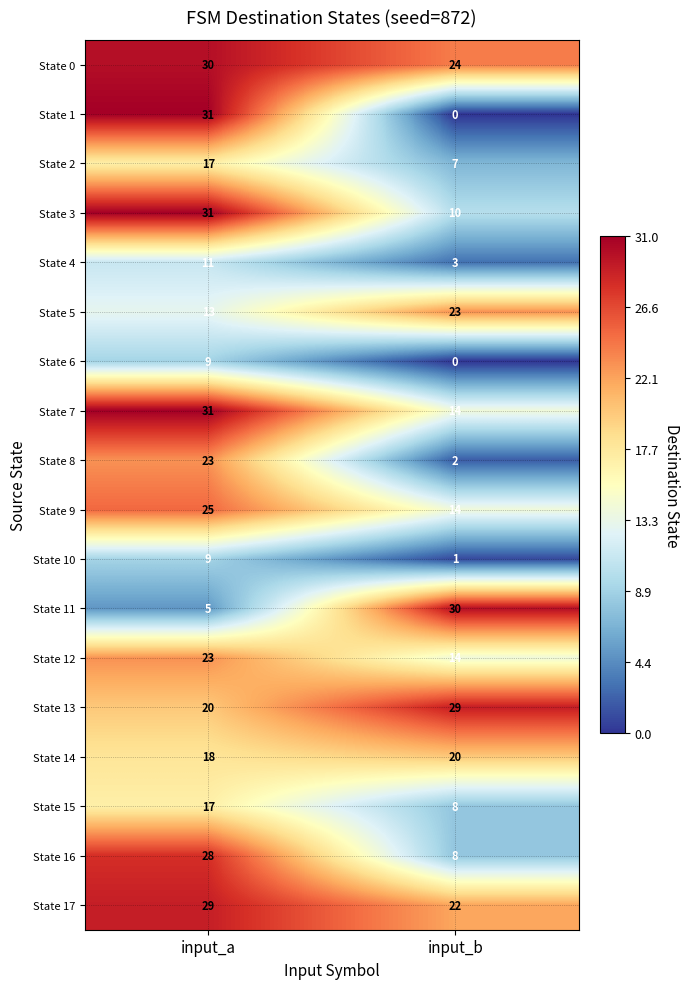

What is the sum of the State 16 values at input_a and input_b?

36